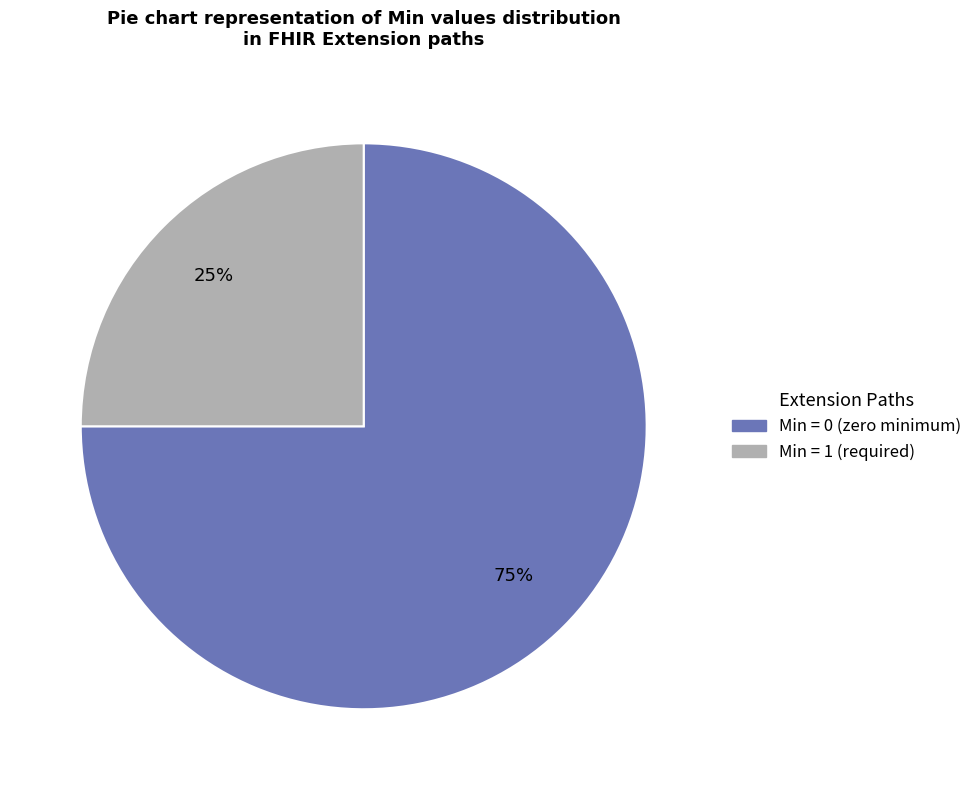

To the nearest percent, what is the average slice percentage?

50%